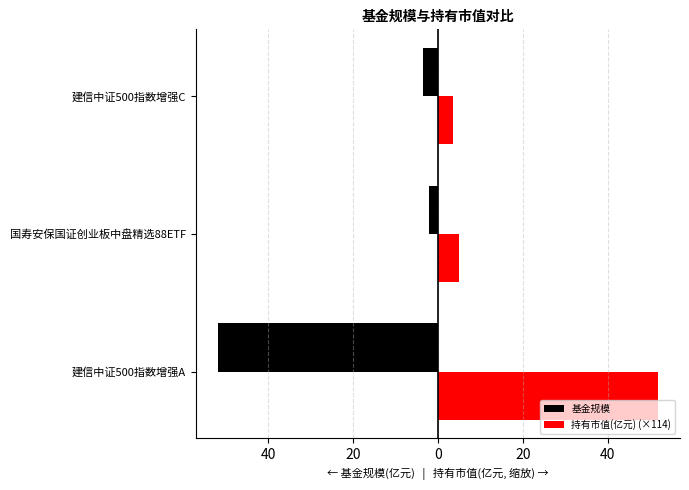

Which series has the largest range (max minus min)?

基金规模